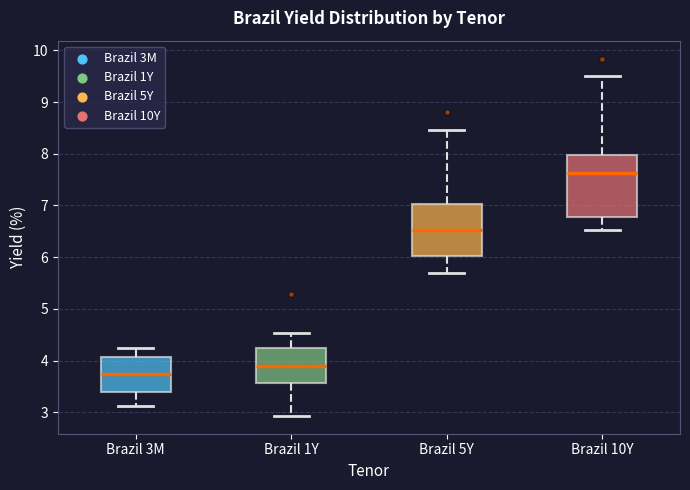

Which box's median line is the lowest?

Brazil 3M